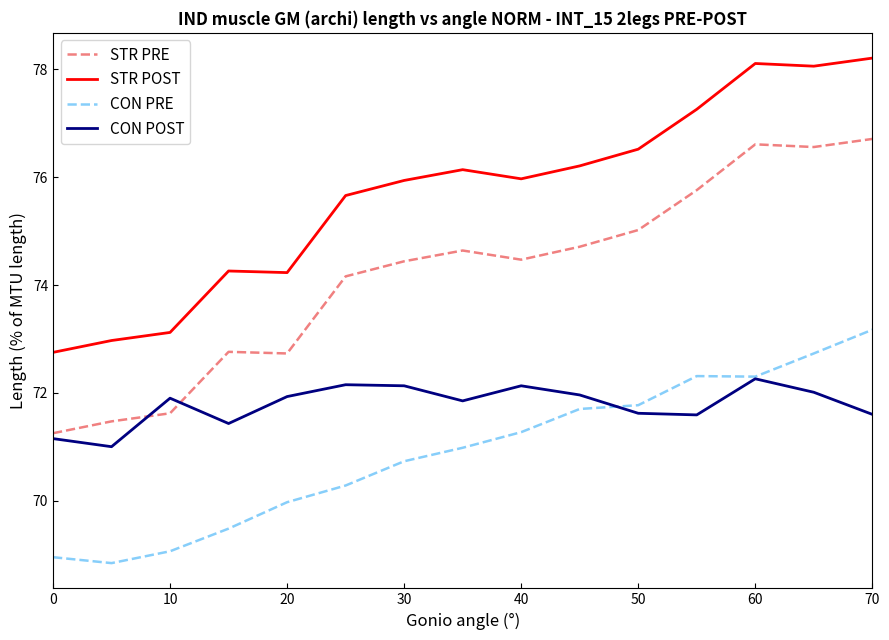

What are all the series names shown in the legend?

STR PRE, STR POST, CON PRE, CON POST